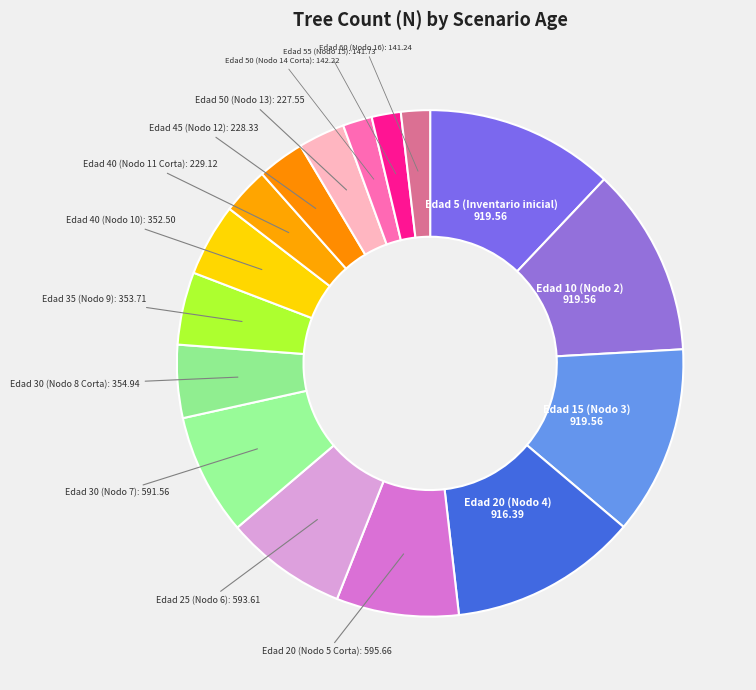

How many segments does this pie chart have?

16